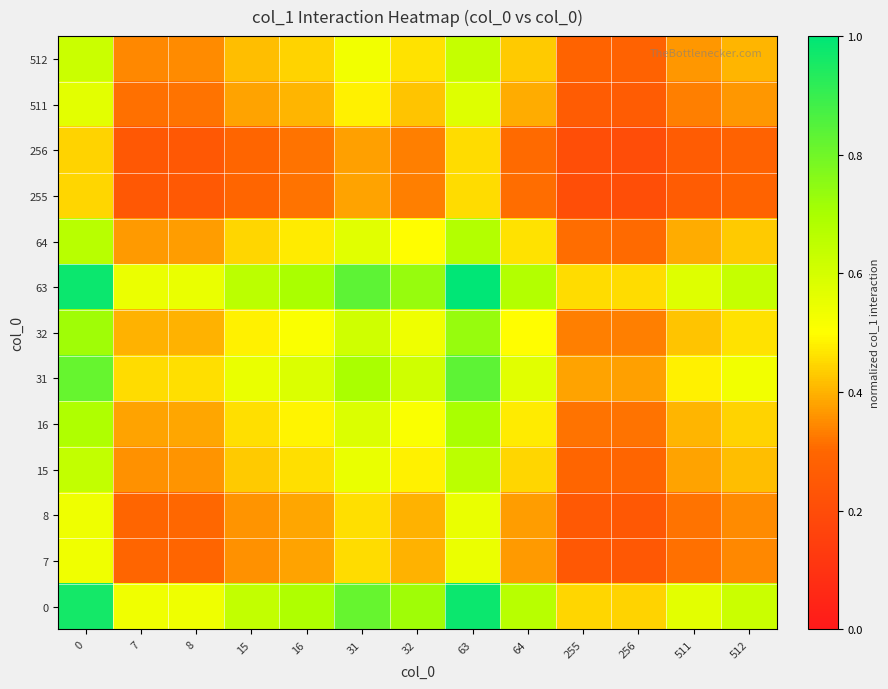

What is the total value across all series at 8?

4.8